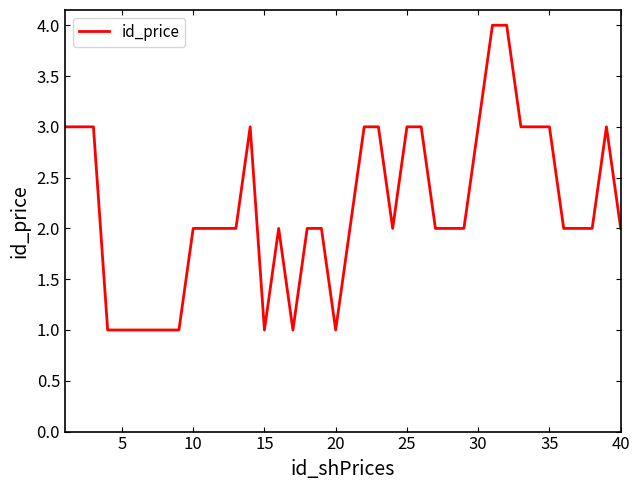

What is the greatest value displayed?

4